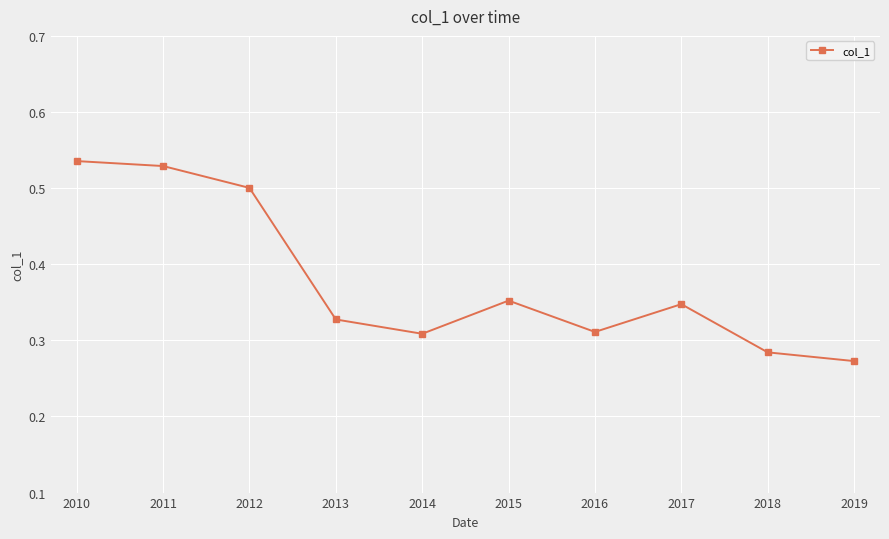

At which category does the data reach its first local valley?

2014